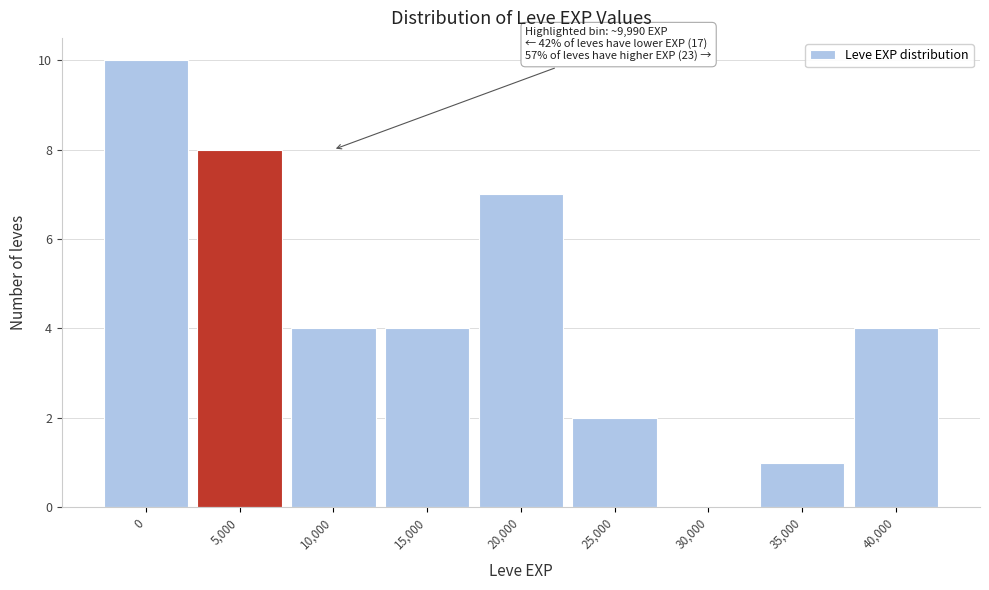

Reading right to left, extract all data points from this chart.

40,000=4	35,000=1	30,000=0	25,000=2	20,000=7	15,000=4	10,000=4	5,000=8	0=10